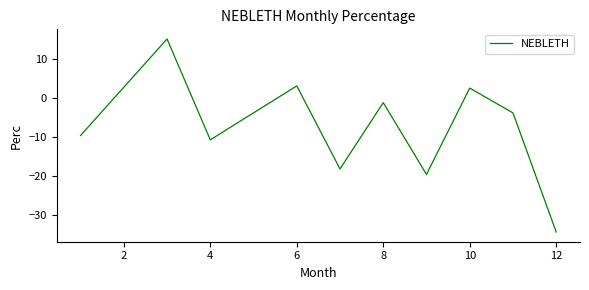

What is the maximum value shown in the chart?

15.1